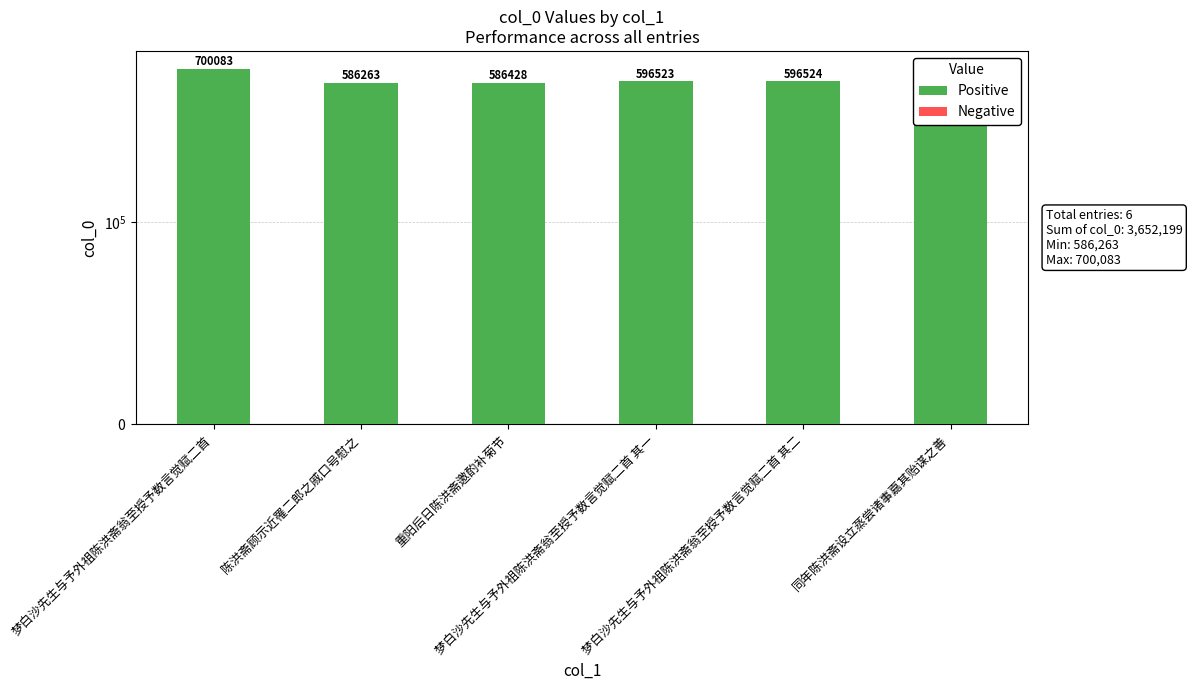

What is the label of the 2nd bar from the right?

梦白沙先生与予外祖陈洪斋翁至授予数言觉赋二首 其二